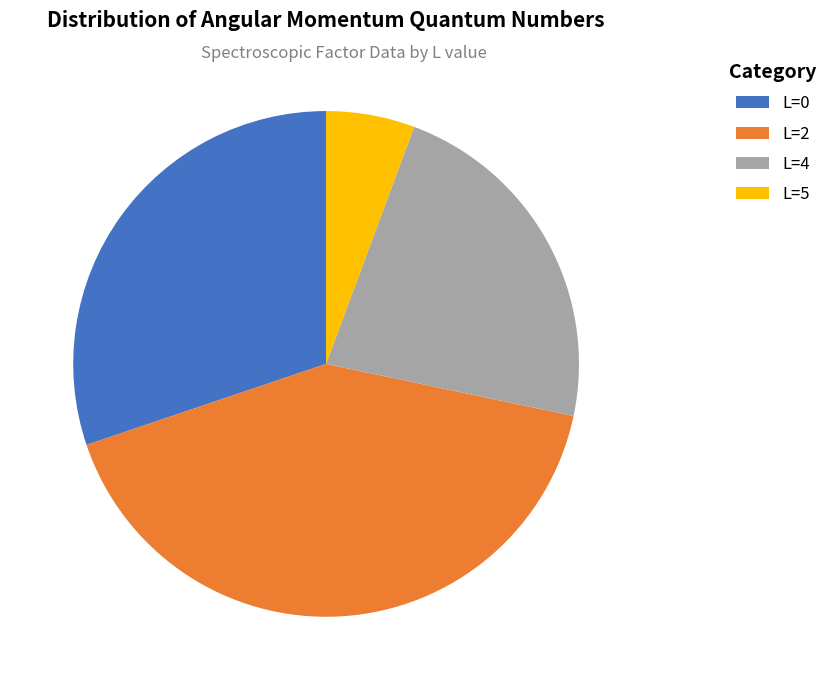

Rank the categories by value from highest to lowest.

L=2, L=0, L=4, L=5